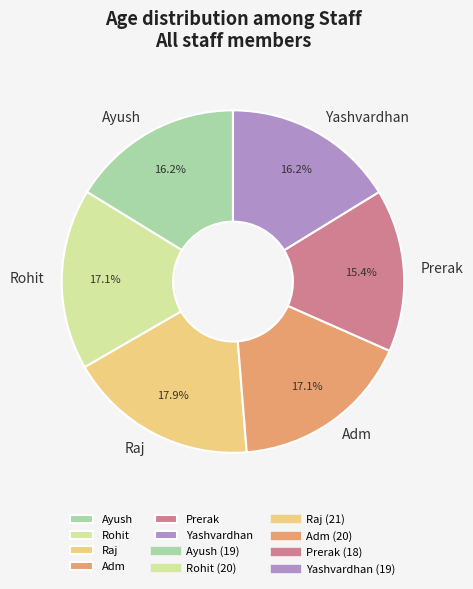

To the nearest percent, what is the difference between the largest and smallest slice percentages?

3%